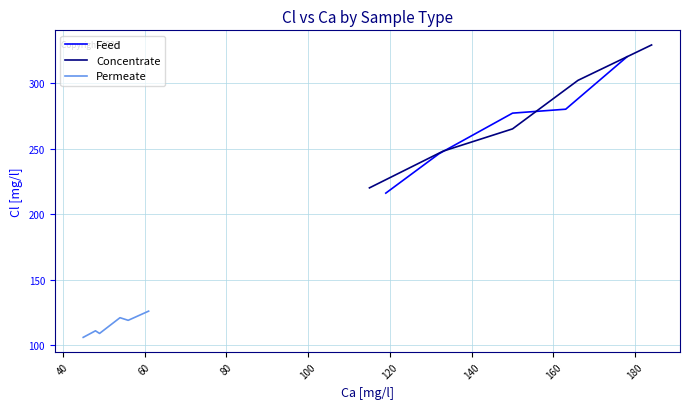

What is the lowest value of the Feed series?

216